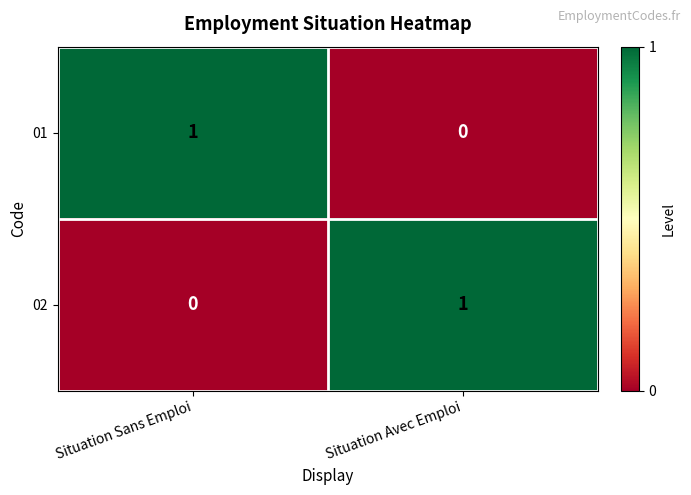

At Situation Sans Emploi, list the series in order from smallest to largest.

02, 01